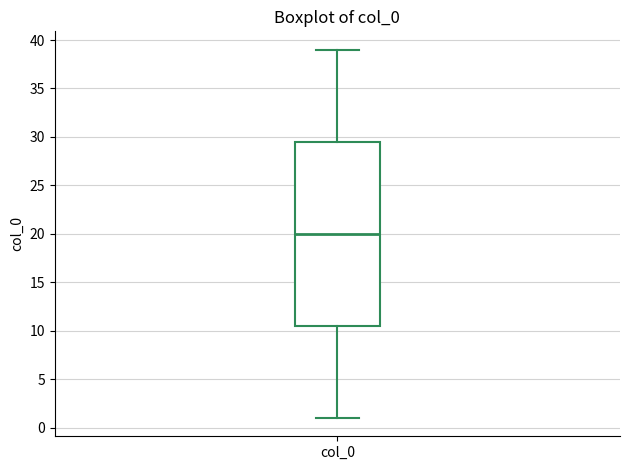

Where does the median line of the box for col_0 sit on the y-axis? The values are not printed on the chart, so give them approximately, as read against the axis.

20.0